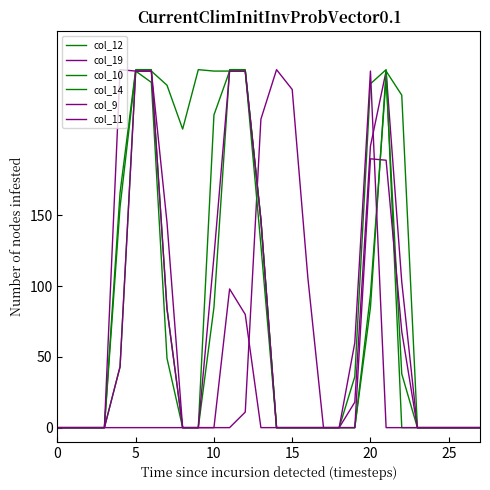

Does the chart display data point markers on the line(s)?

No